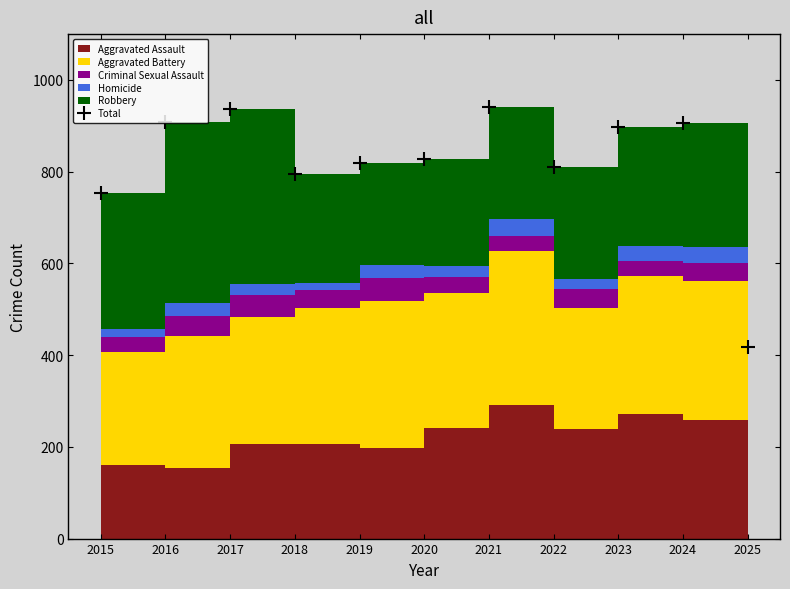

How many interior local peaks (higher than both neighbors) does the data have?

3